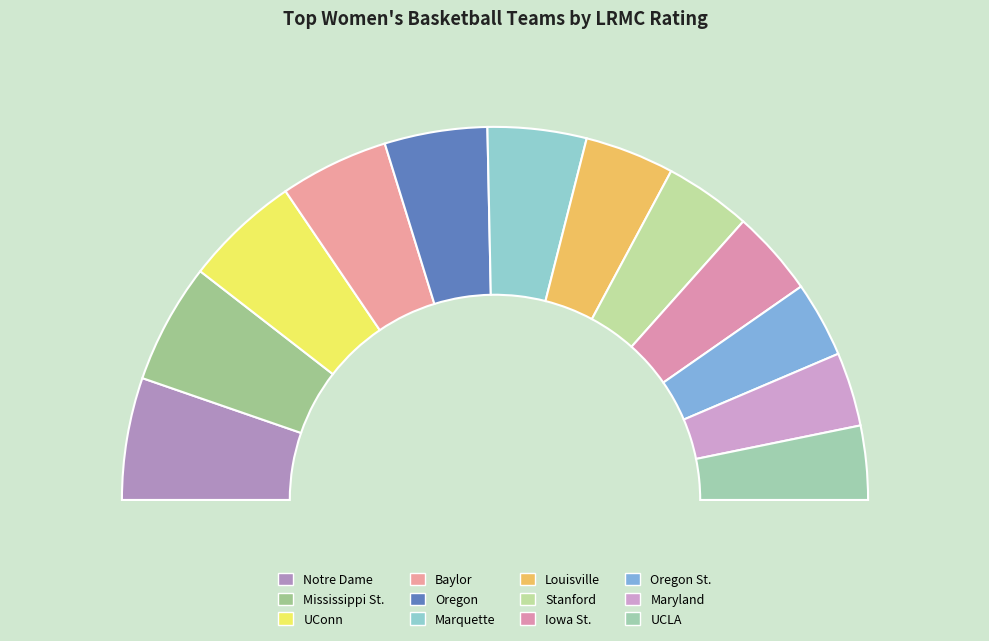

What is the smallest slice in the pie chart?

UCLA